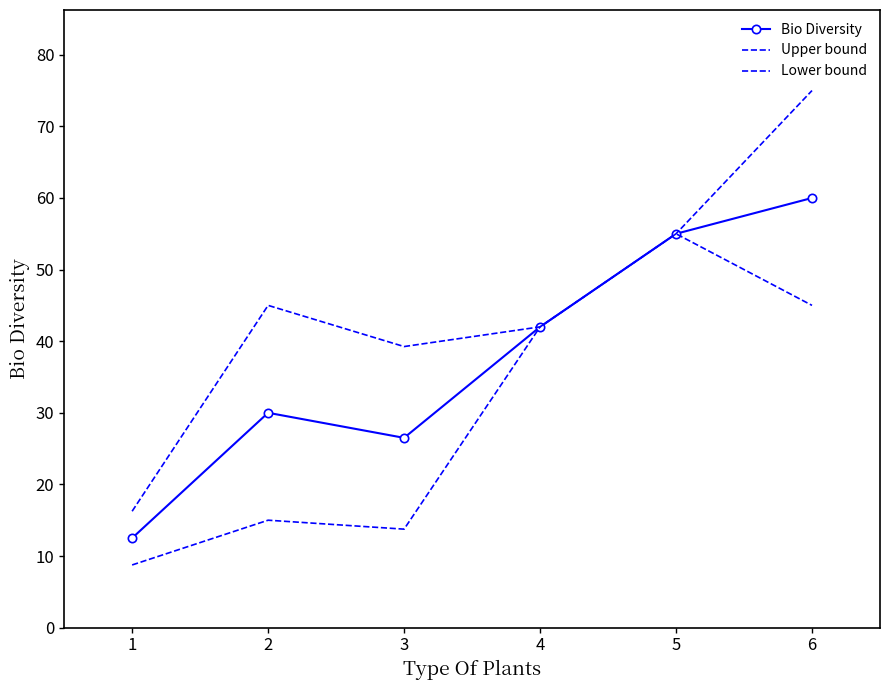

True or false: Bio Diversity has more than 1 points higher than both neighbors.

False